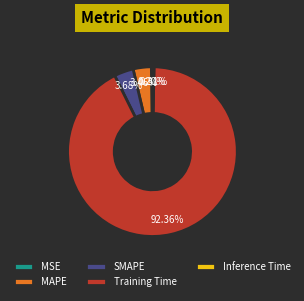

What percentage do Inference Time and MAPE together represent?

3.8%